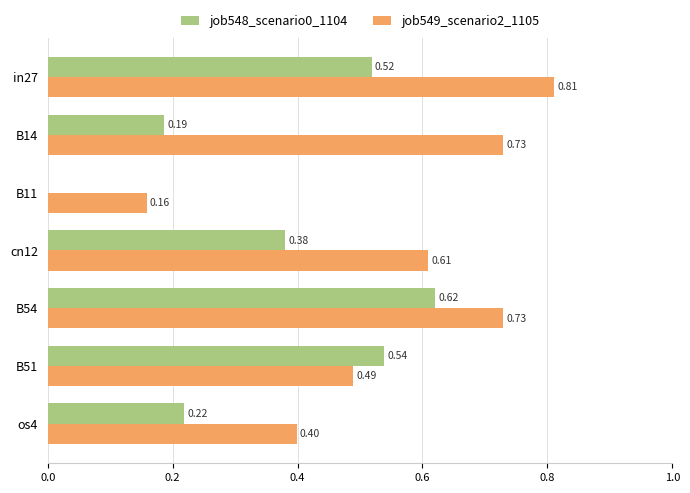

What is the sum of the job549_scenario2_1105 values at cn12 and B14?

1.3